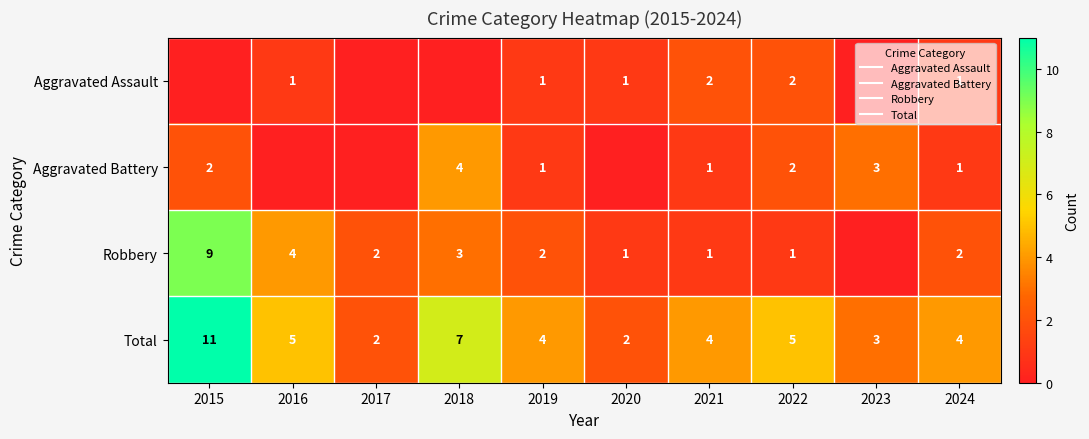

How many values in Robbery are above zero?

9